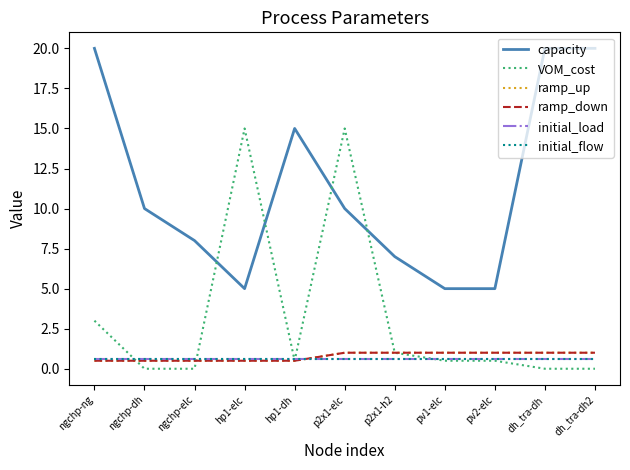

Does the chart display data point markers on the line(s)?

No